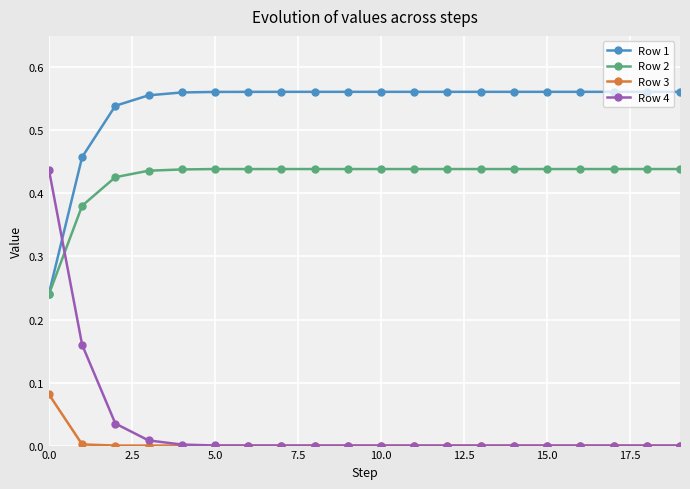

True or false: Row 3 and Row 1 intersect in this chart.

False